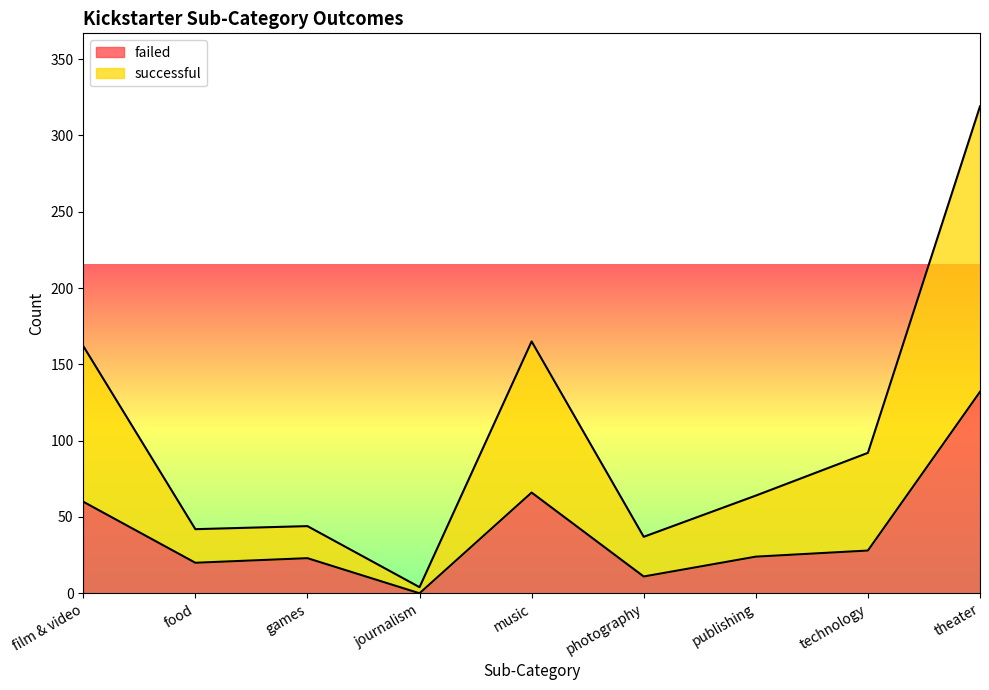

Which series has the largest total across all categories?

successful